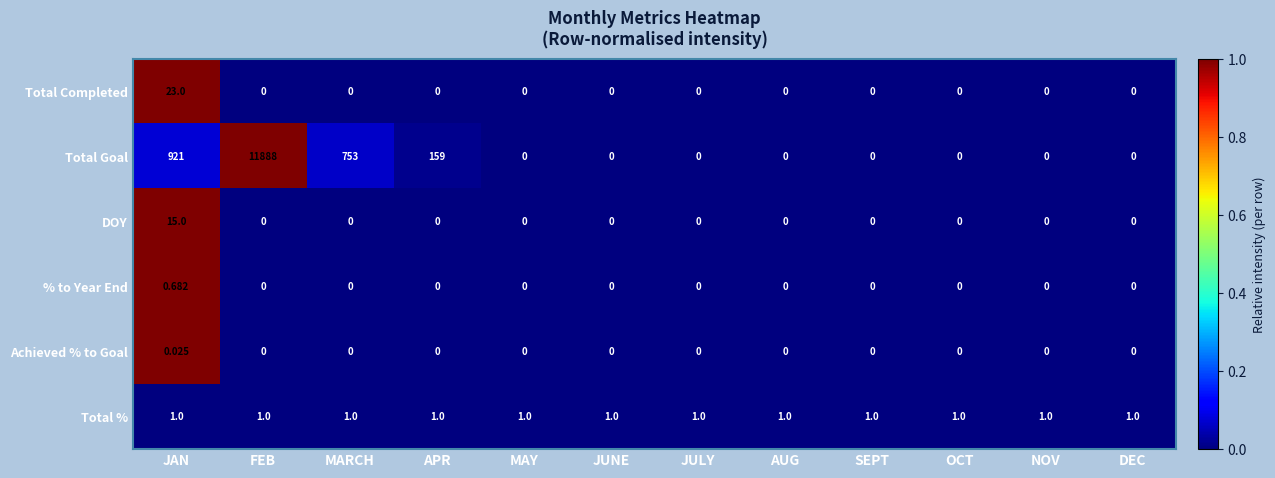

Rank the series by their maximum value, from highest to lowest.

Total Goal, Total Completed, DOY, Total %, % to Year End, Achieved % to Goal